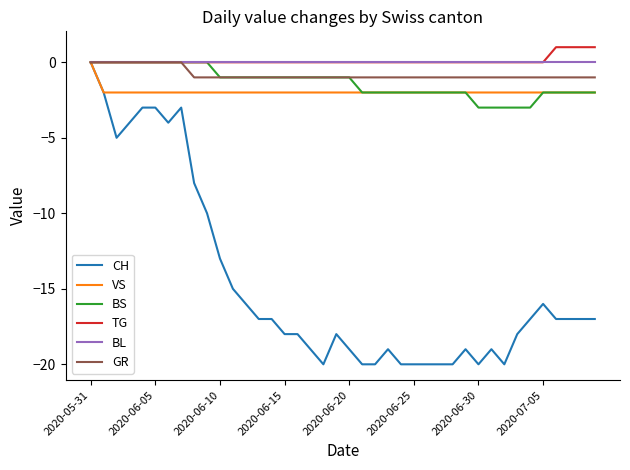

Which series has the largest range (max minus min)?

CH